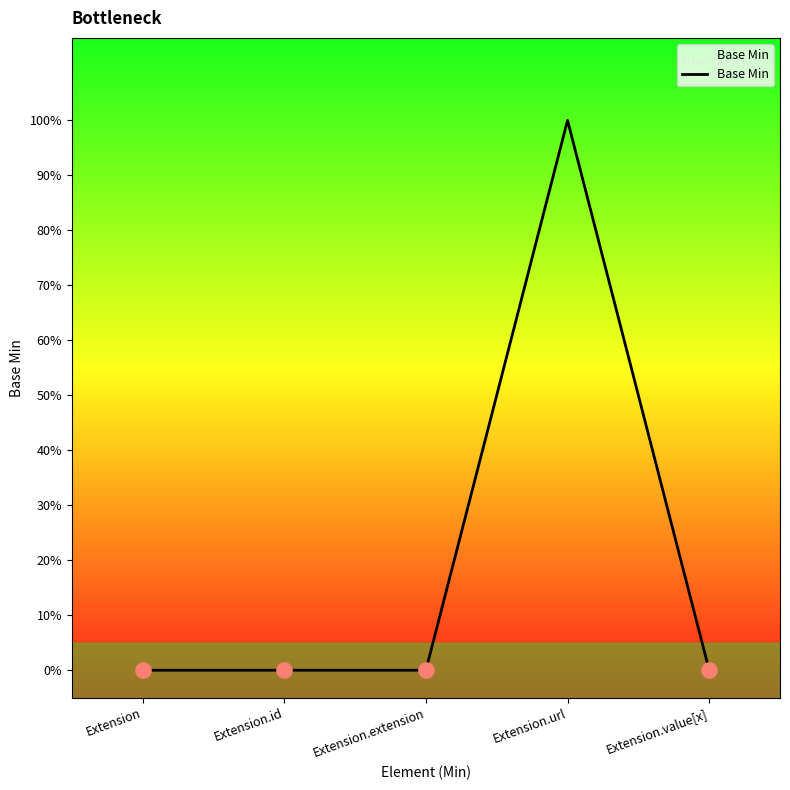

Which has a higher value, Extension.url or Extension.extension?

Extension.url